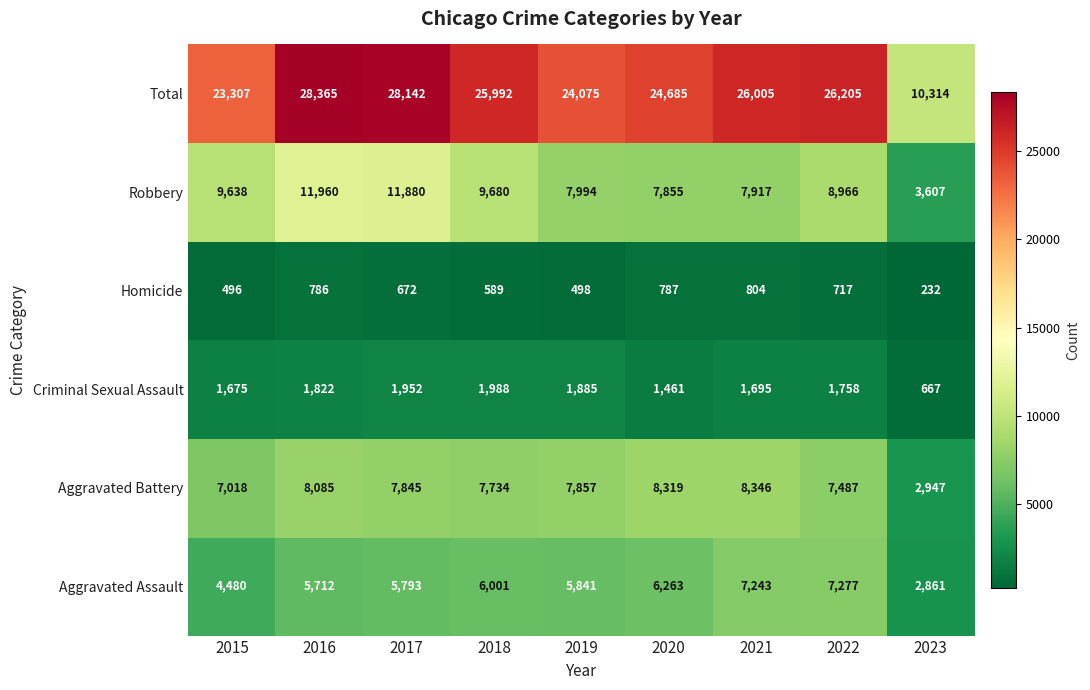

The value of Aggravated Battery at 2021 is 8346. True or false?

True